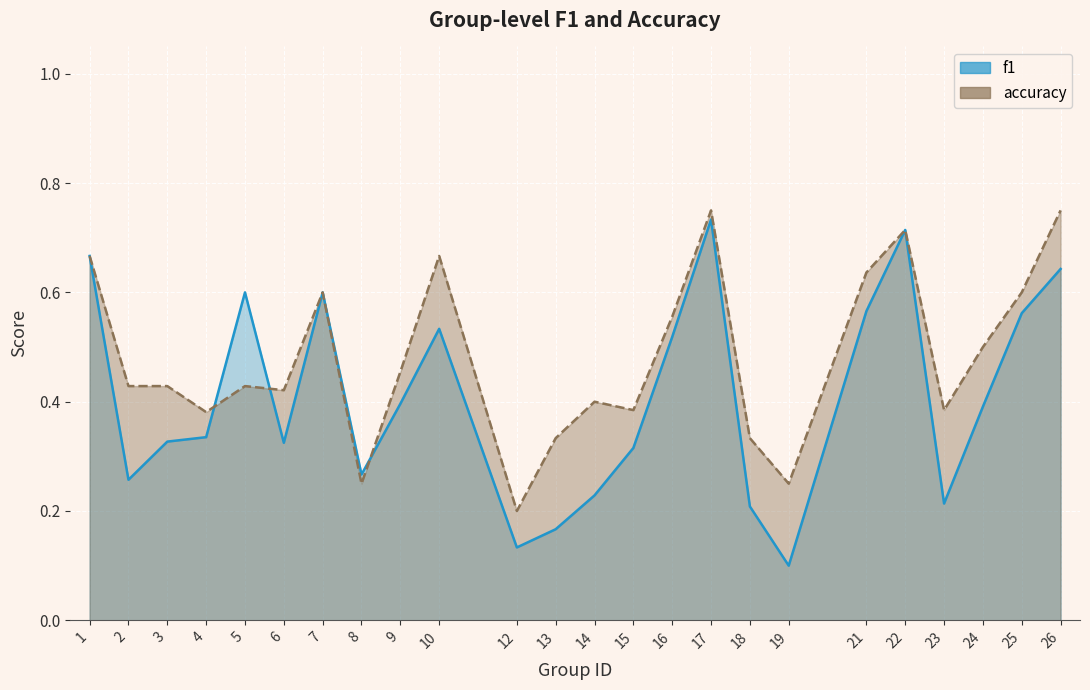

What is the sum of the f1 values at 18 and 1?

0.9